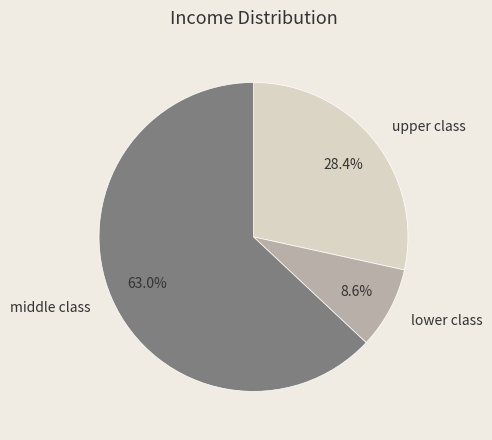

What is the ratio of the value at upper class to the value at lower class?

3.3